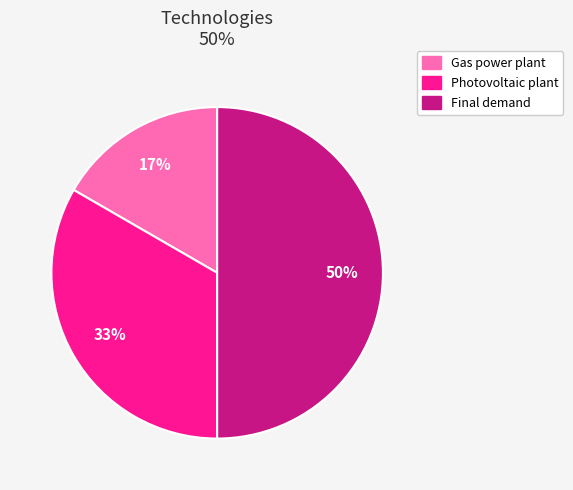

Which has a higher value, Photovoltaic plant or Final demand?

Final demand